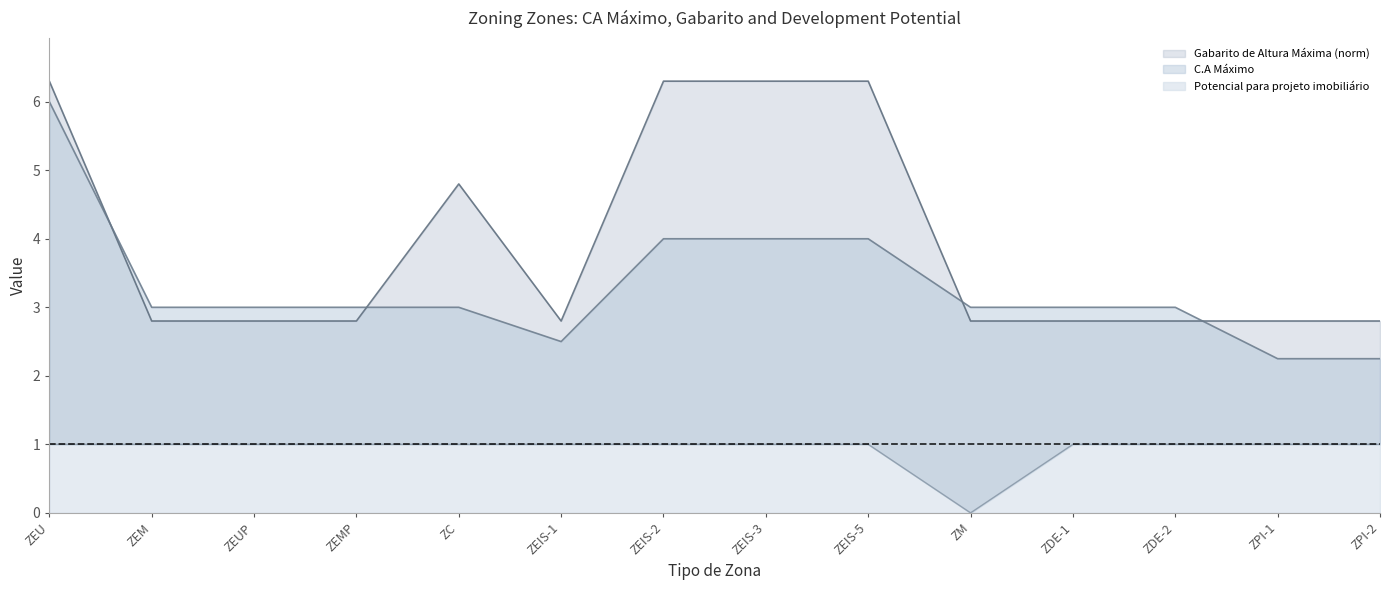

Reading right to left, what are all the values shown in this chart?

C.A Máximo: ZPI-2=2.2	ZPI-1=2.2	ZDE-2=3.0	ZDE-1=3.0	ZM=3.0	ZEIS-5=4.0	ZEIS-3=4.0	ZEIS-2=4.0	ZEIS-1=2.5	ZC=3.0	ZEMP=3.0	ZEUP=3.0	ZEM=3.0	ZEU=6.0
Gabarito de Altura Máxima: ZPI-2=2.8	ZPI-1=2.8	ZDE-2=2.8	ZDE-1=2.8	ZM=2.8	ZEIS-5=6.3	ZEIS-3=6.3	ZEIS-2=6.3	ZEIS-1=2.8	ZC=4.8	ZEMP=2.8	ZEUP=2.8	ZEM=2.8	ZEU=6.3
Potencial para projeto imobiliário: ZPI-2=1.0	ZPI-1=1.0	ZDE-2=1.0	ZDE-1=1.0	ZM=0.0	ZEIS-5=1.0	ZEIS-3=1.0	ZEIS-2=1.0	ZEIS-1=1.0	ZC=1.0	ZEMP=1.0	ZEUP=1.0	ZEM=1.0	ZEU=1.0